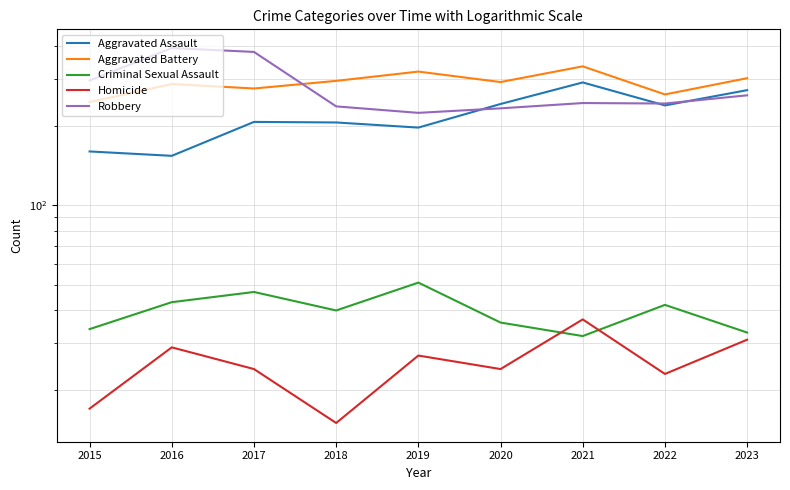

At which category is the sum across all series the highest?

2021